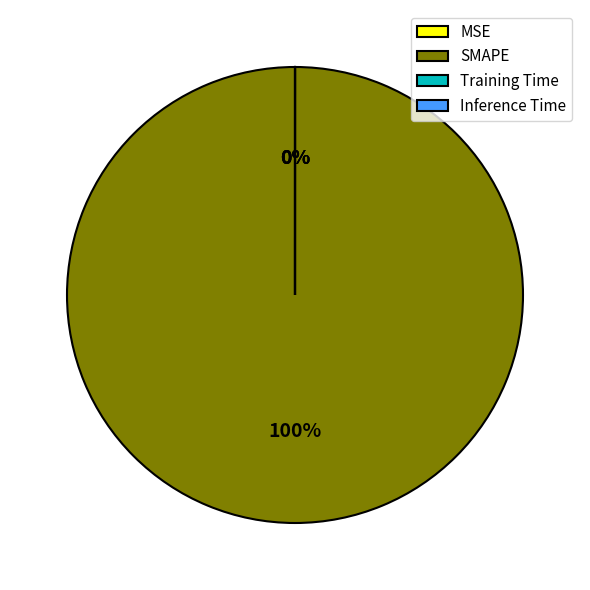

What is the largest slice in the pie chart?

SMAPE